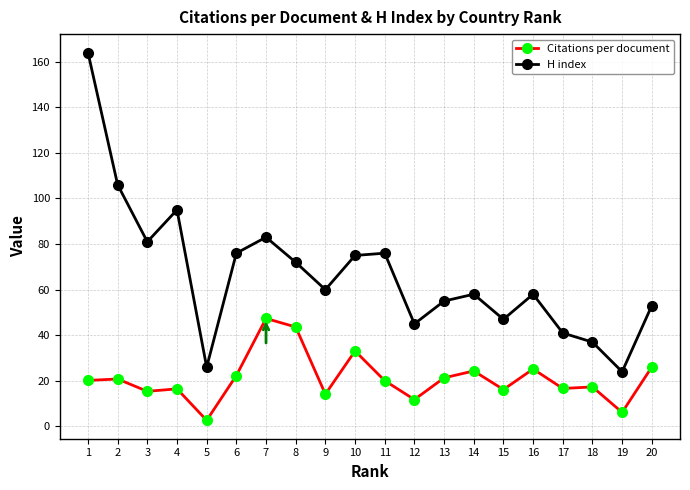

How many interior local valleys does the H index series have?

6